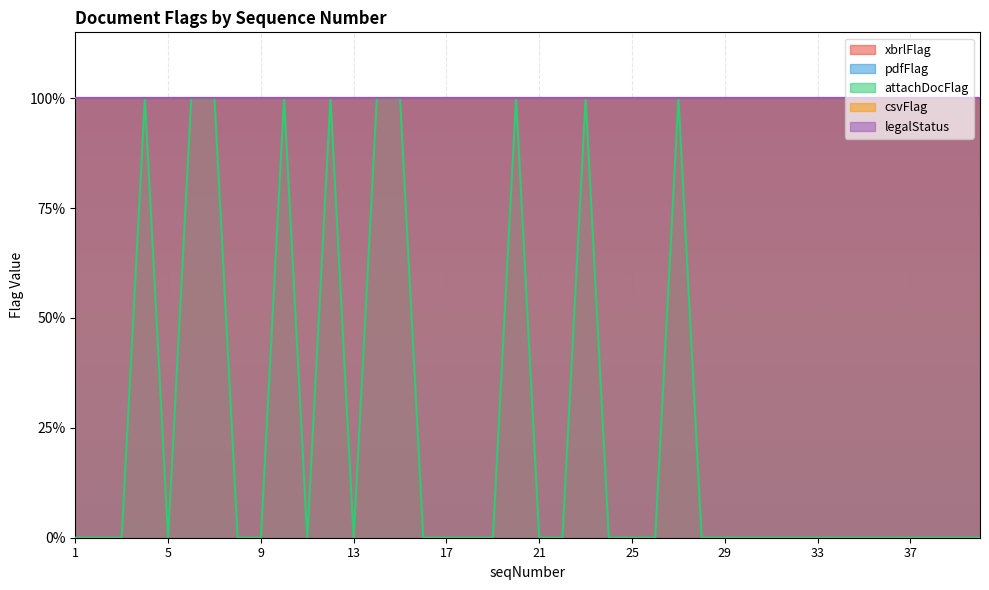

Does the chart display data point markers on the line(s)?

No